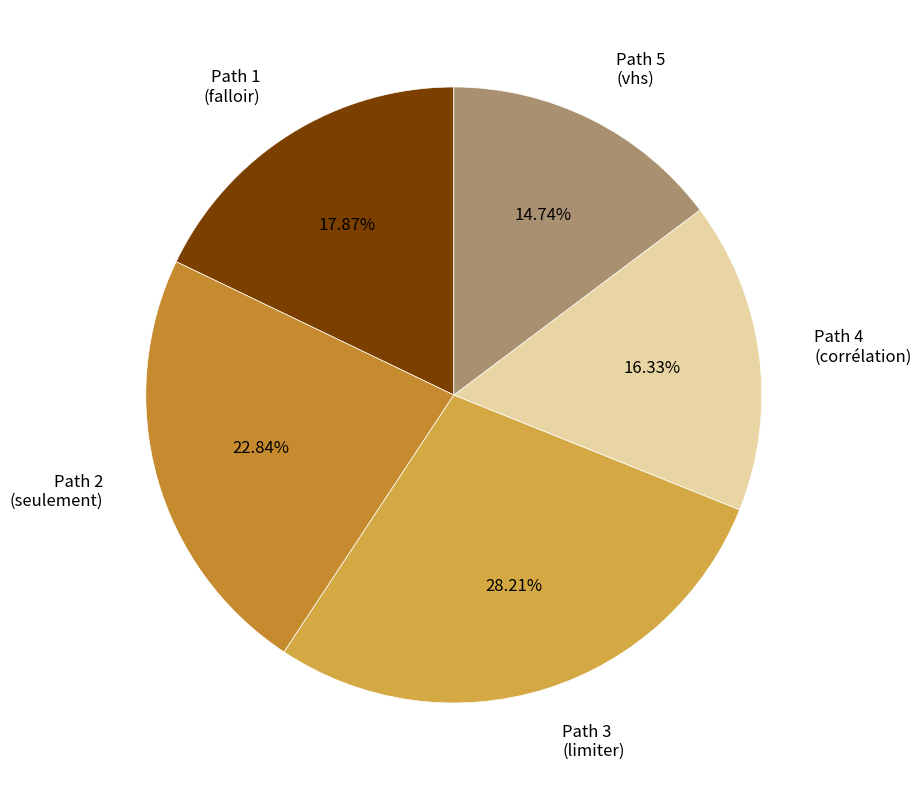

Combined, do Path 5 (vhs) and Path 4 (corrélation) account for over 50%?

No